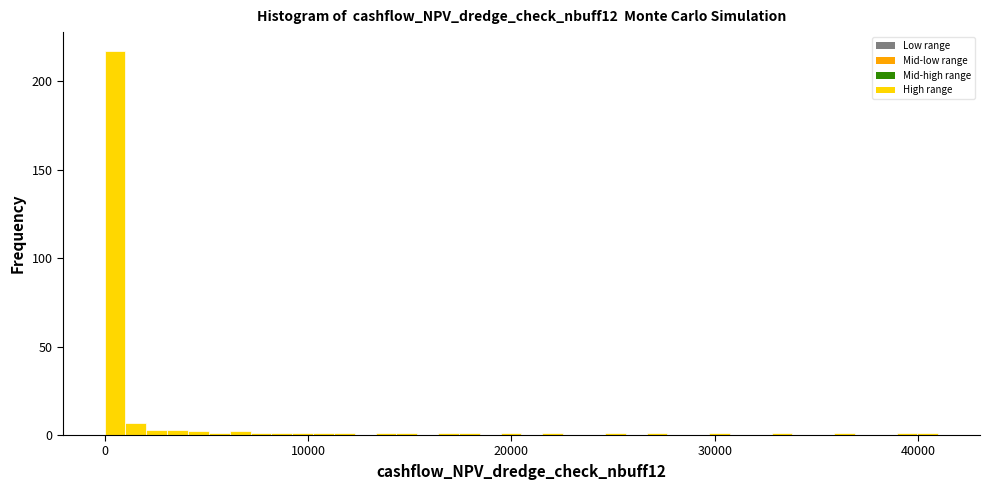

Around what value on the x-axis is the tallest bar? Give the approximate position of its centre, as read against the axis.

1000